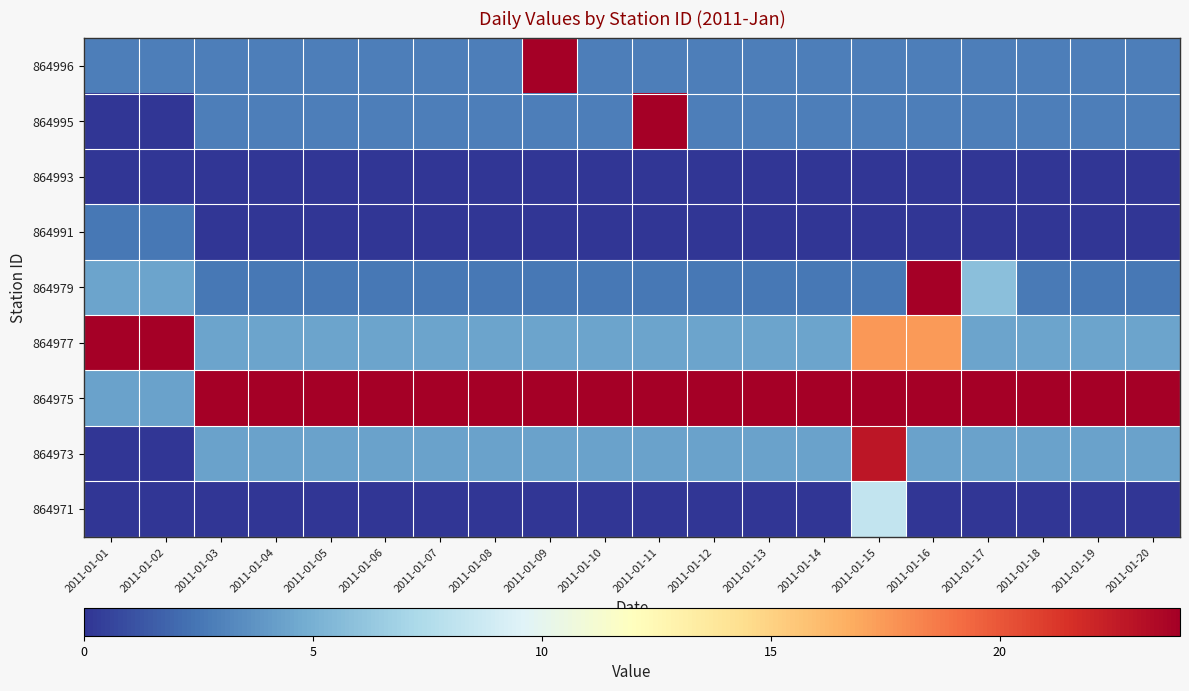

What is the spread (max minus min) of values at 2011-01-03?

23.9